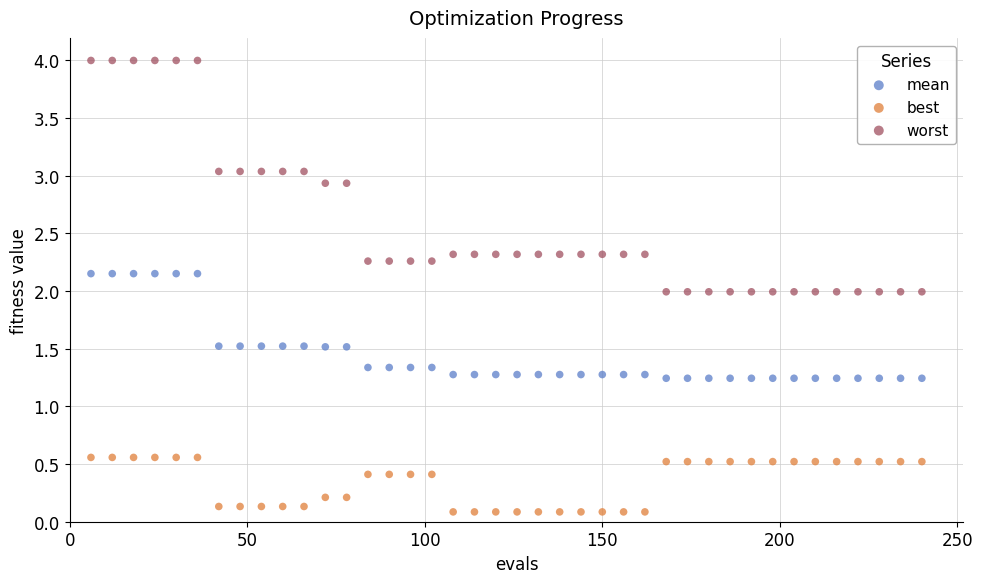

Across all data points, what is the range of X values (max minus min)?

234.0